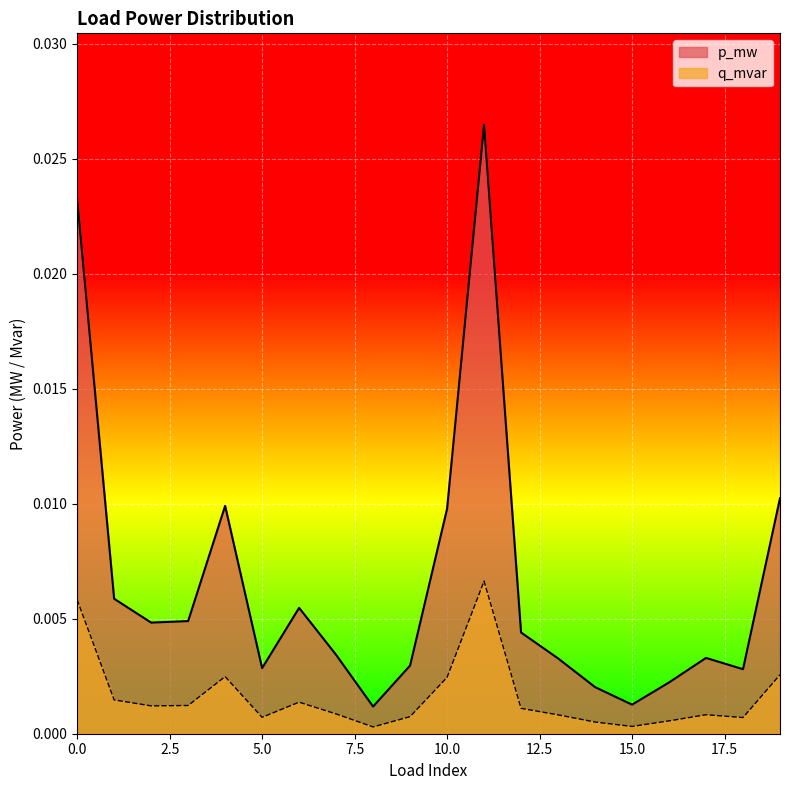

At which category is the sum across all series the highest?

11